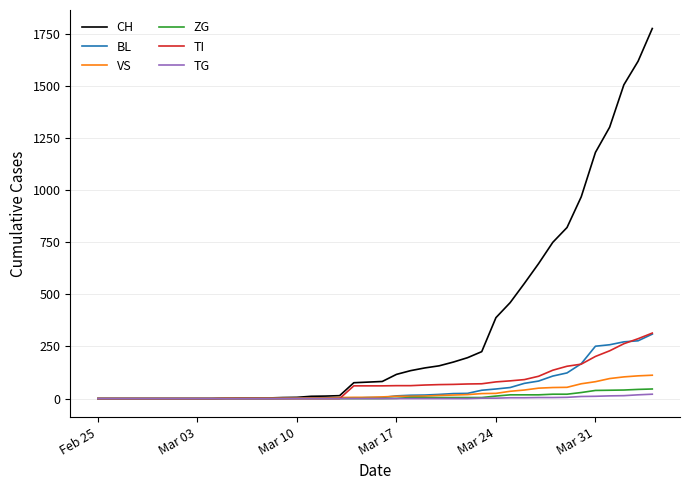

Does the chart have visible grid lines?

Yes